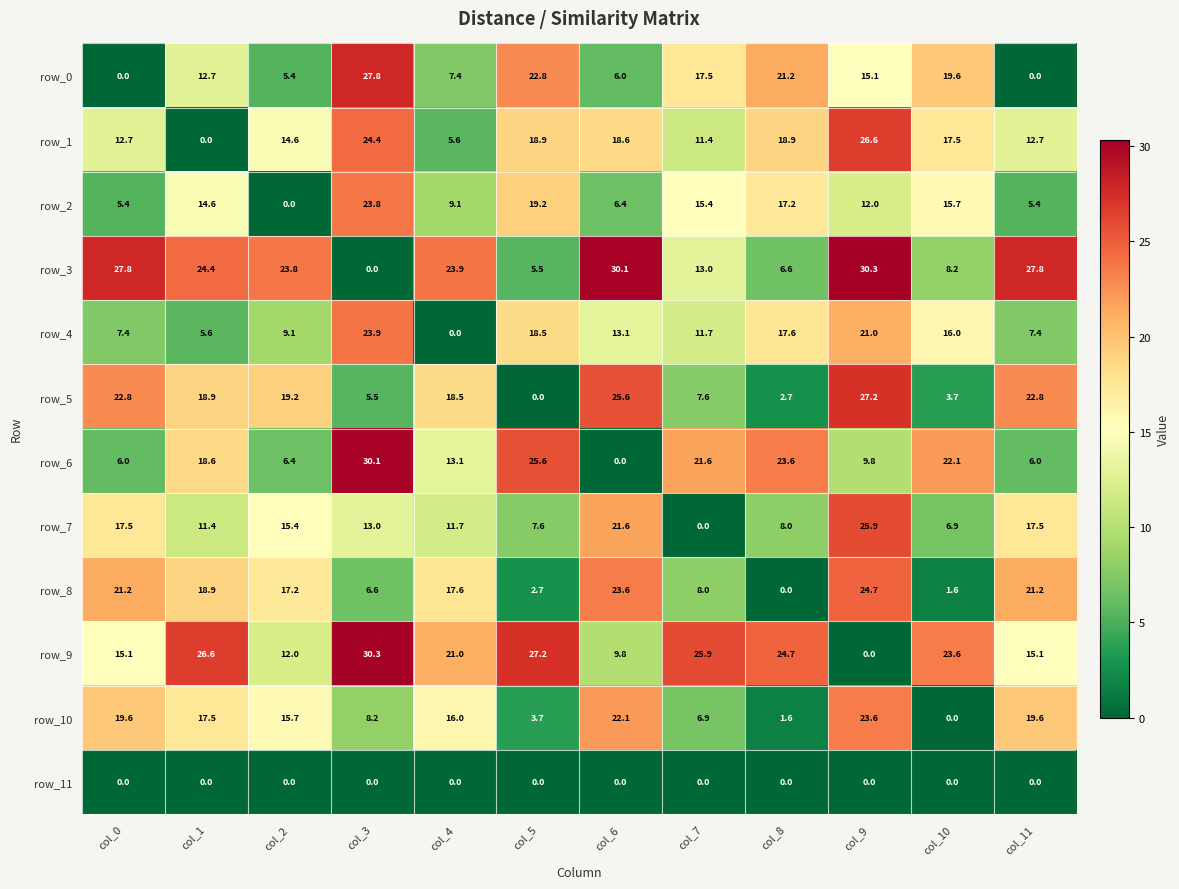

Rank the series at col_7 from lowest to highest value.

row_7, row_11, row_10, row_5, row_8, row_1, row_4, row_3, row_2, row_0, row_6, row_9